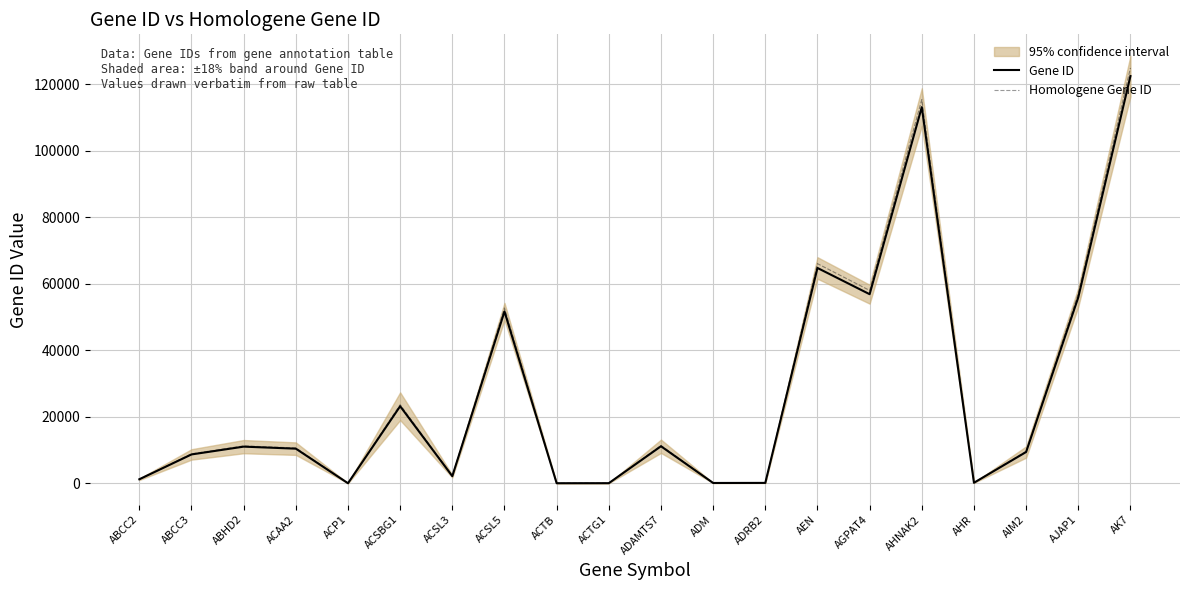

What is the label of the 13th point from the left?

ADRB2